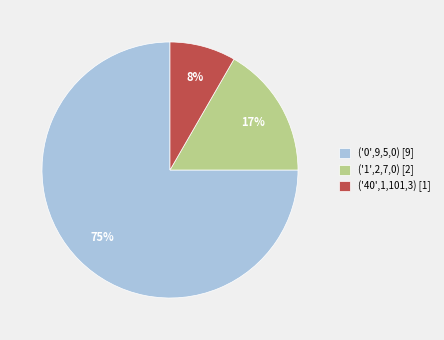

Does ('0',9,5,0) represent more than half of the total?

Yes